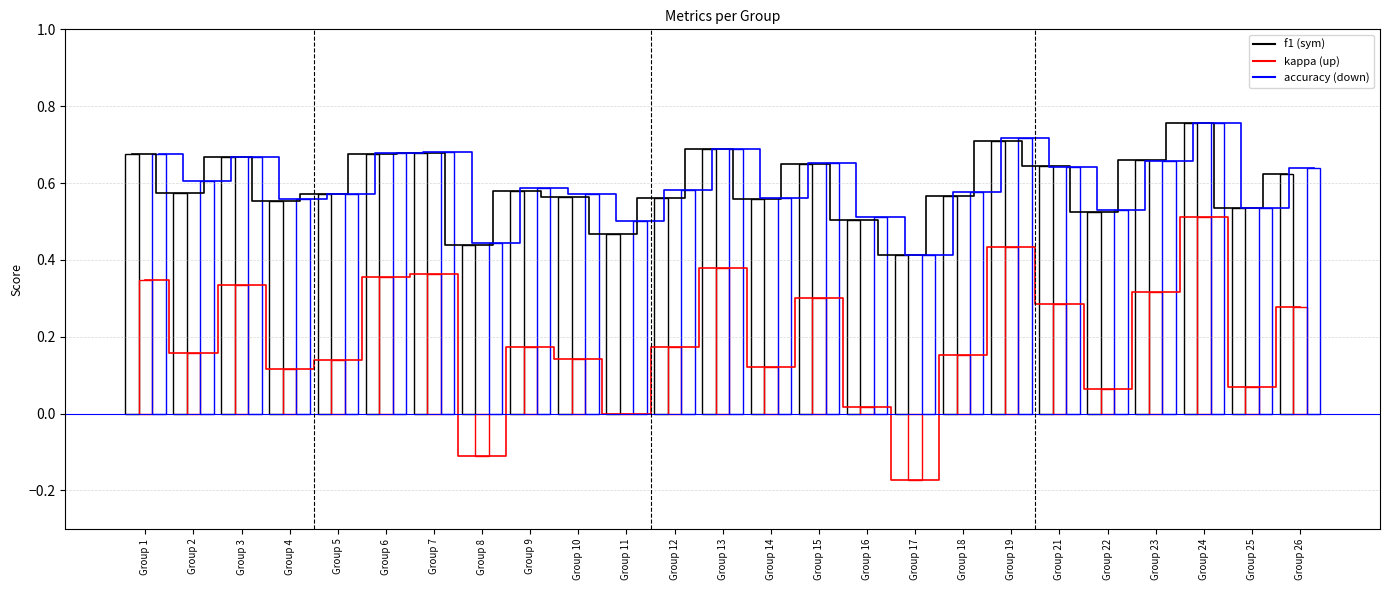

At which label does kappa first exceed 0?

Group 1